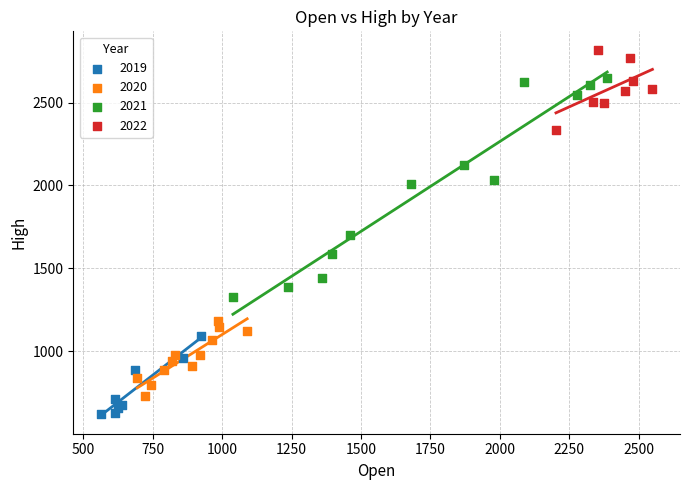

Which series reaches the minimum Y coordinate?

2019